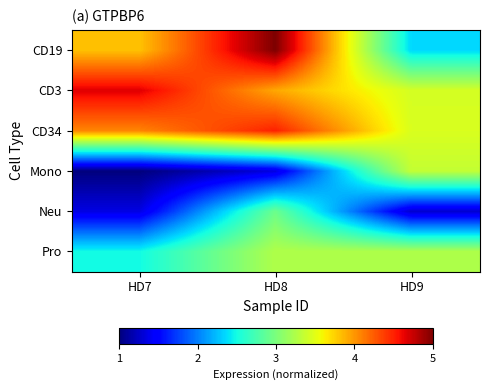

Which has a higher value, HD7 or HD9?

HD7